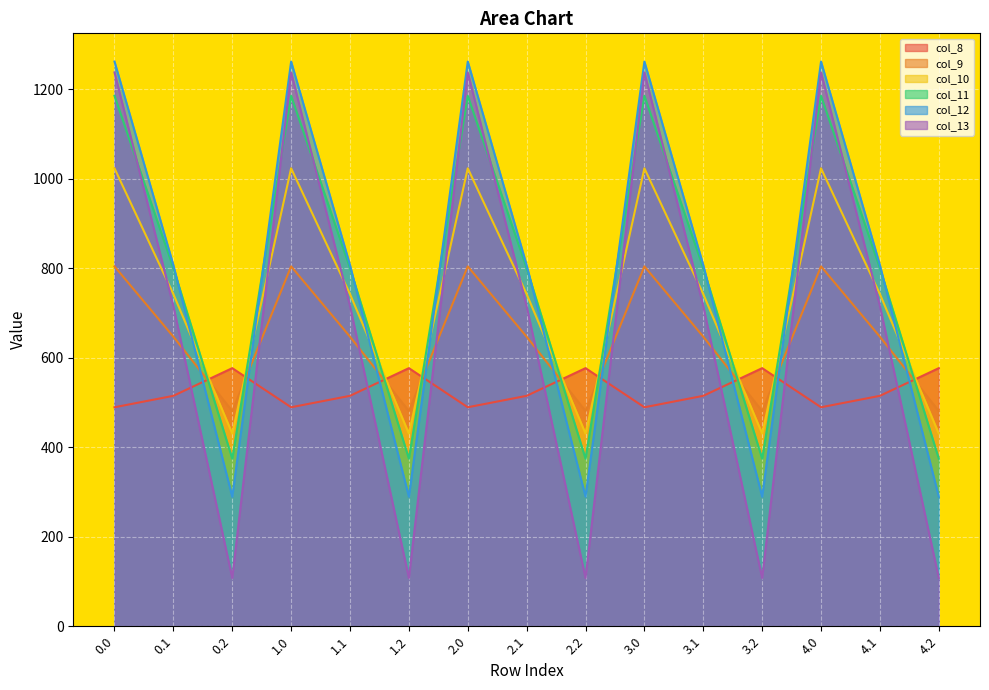

What is the greatest value displayed?

1261.6